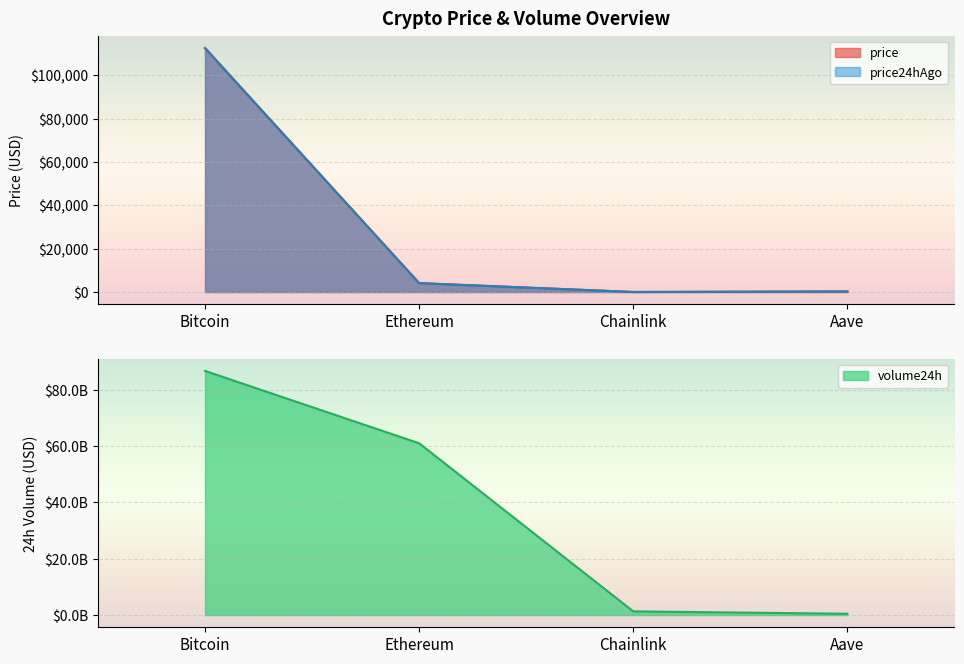

What are all the series names shown in the legend?

price, price24hAgo, volume24h